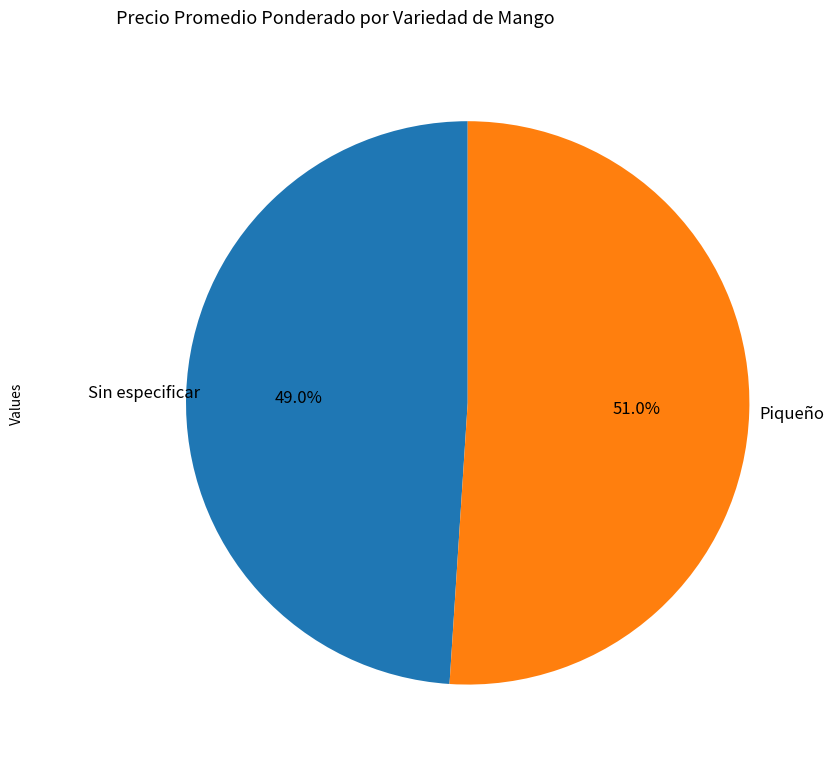

Which category has the biggest portion of the pie?

Piqueño